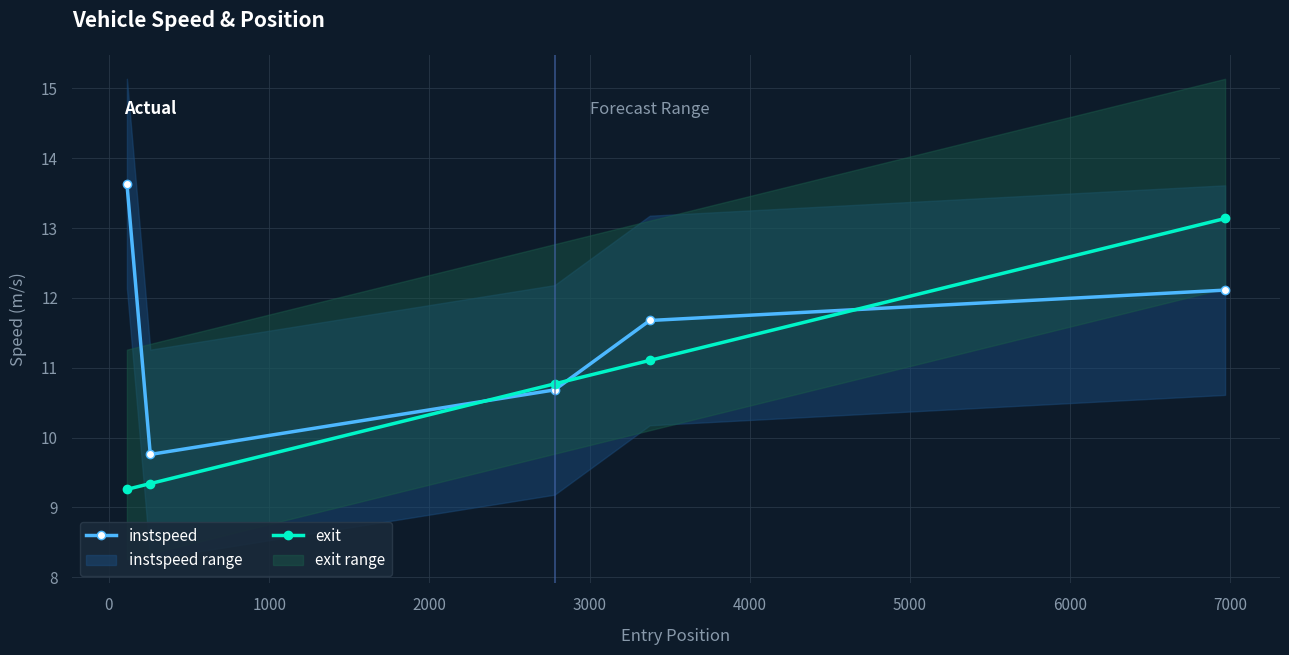

What is the highest value of the instspeed series?

13.6